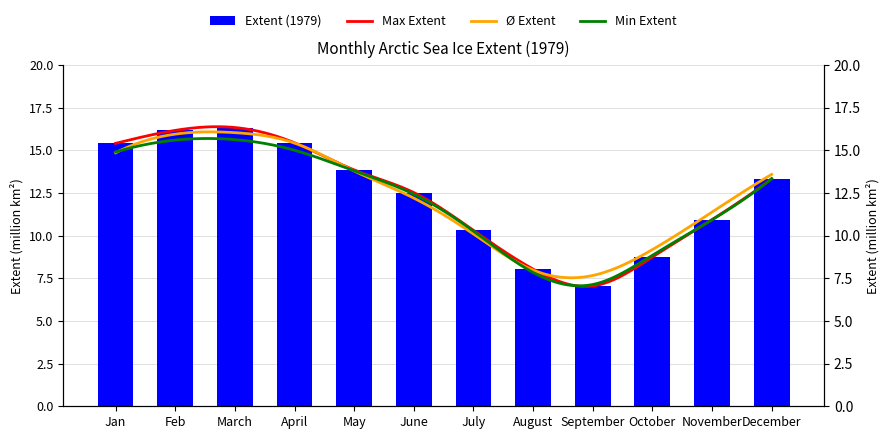

List the labels in order of value, largest first.

March, Feb, April, Jan, May, December, June, November, July, October, August, September